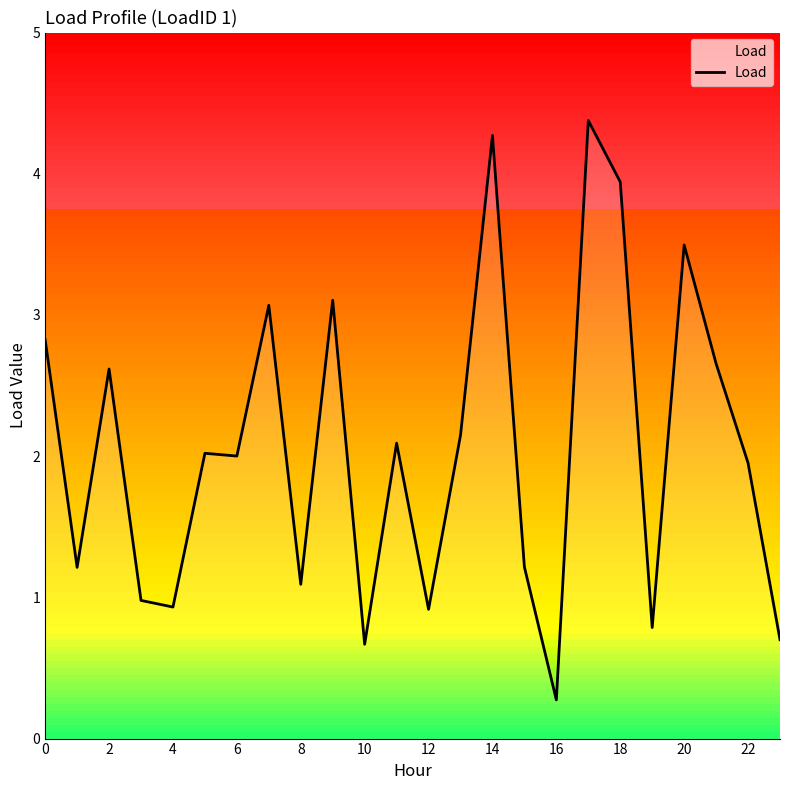

What is the smallest value displayed?

0.3